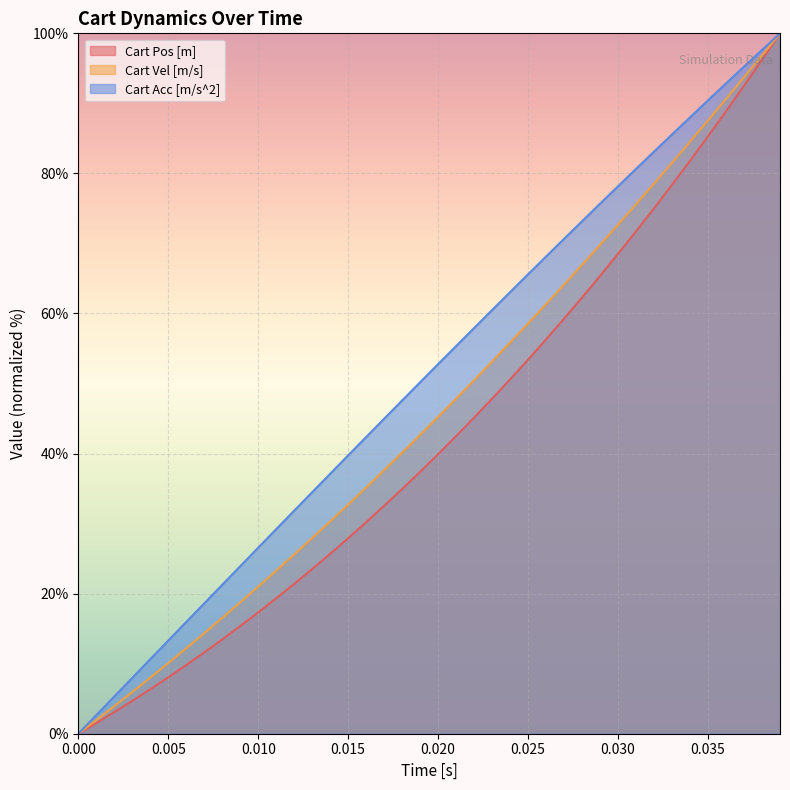

What is the greatest value displayed?

100.0